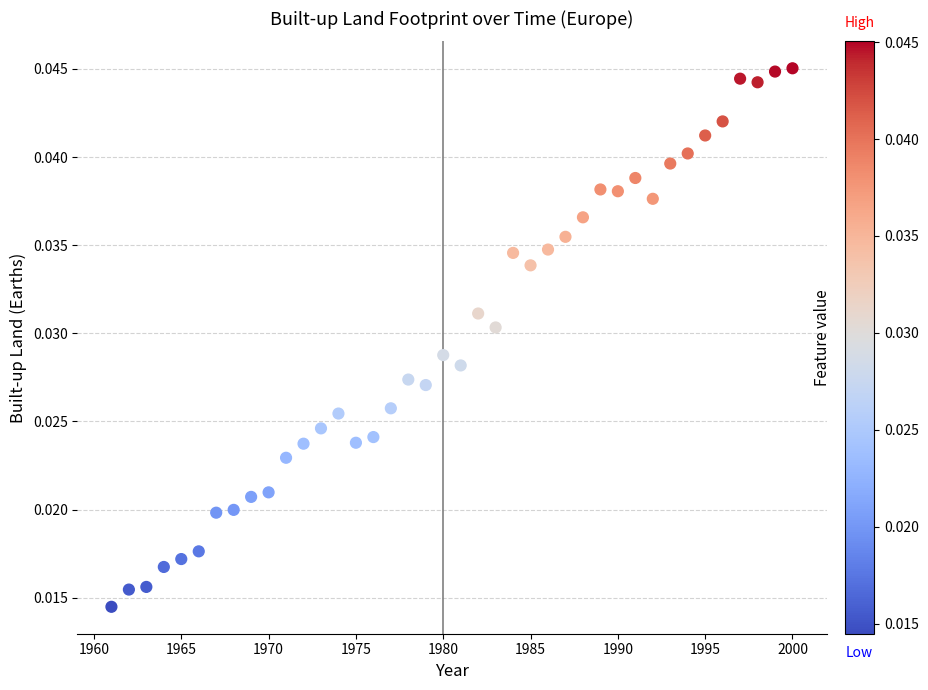

What is the range of X values (max minus min)?

39.0